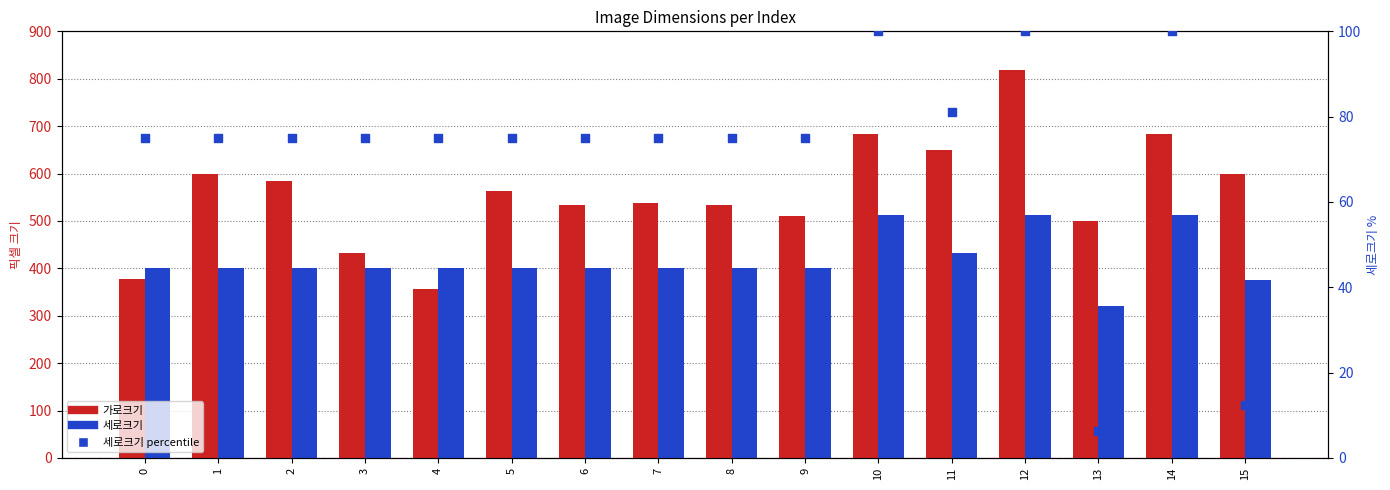

At how many categories does at least one series exceed 525?

11